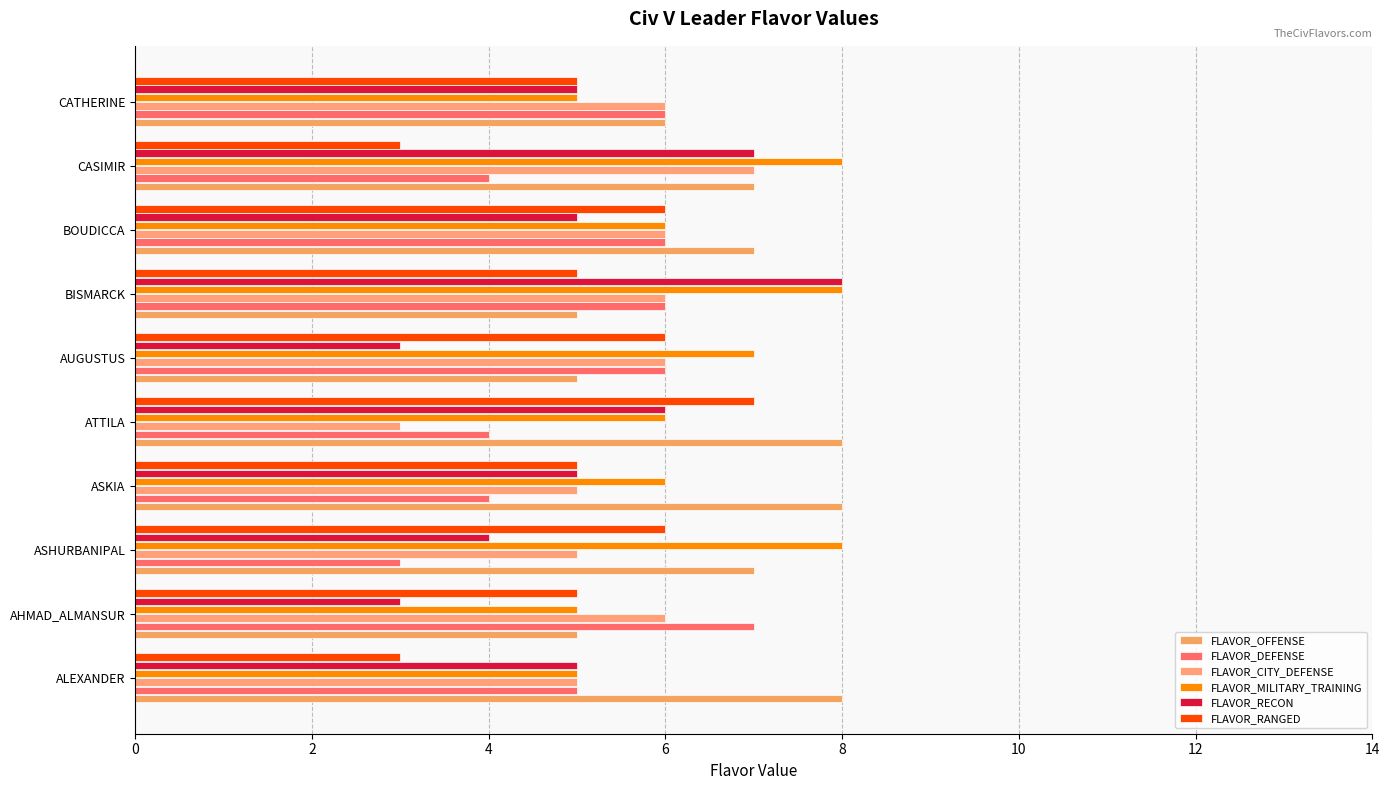

Reading left to right, extract all data points from this chart.

FLAVOR_OFFENSE: 8	5	7	8	8	5	5	7	7	6
FLAVOR_DEFENSE: 5	7	3	4	4	6	6	6	4	6
FLAVOR_CITY_DEFENSE: 5	6	5	5	3	6	6	6	7	6
FLAVOR_MILITARY_TRAINING: 5	5	8	6	6	7	8	6	8	5
FLAVOR_RECON: 5	3	4	5	6	3	8	5	7	5
FLAVOR_RANGED: 3	5	6	5	7	6	5	6	3	5